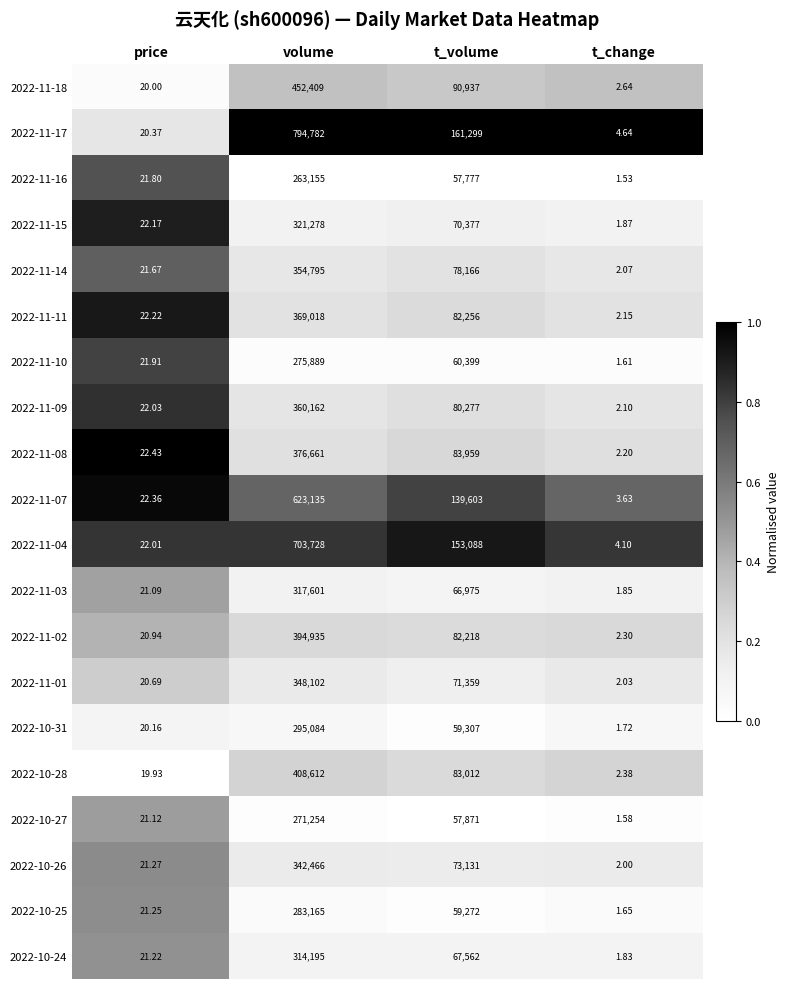

At which label does 2022-11-10 first exceed 60399?

volume